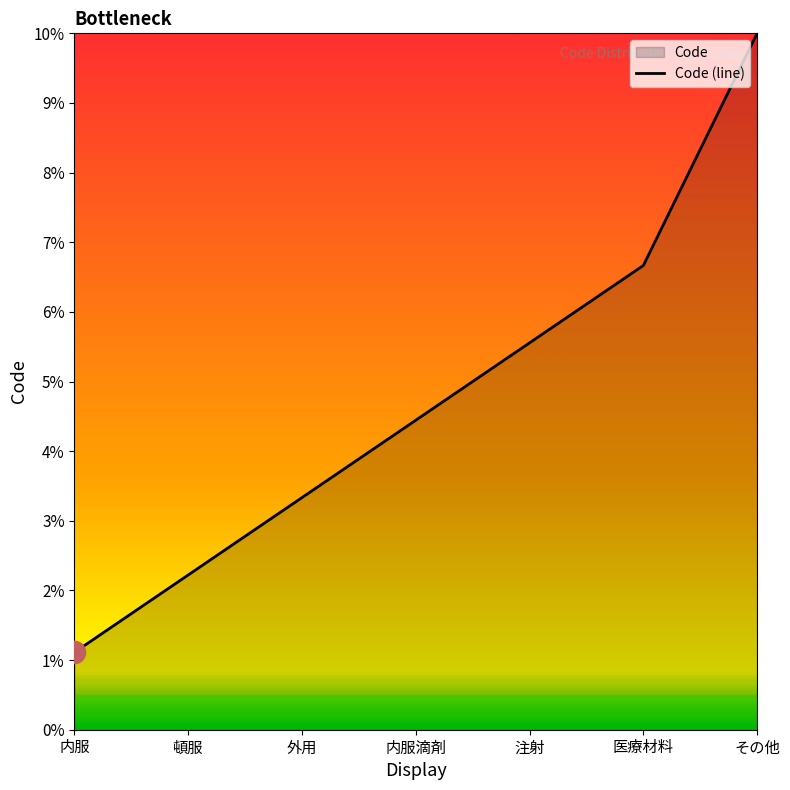

Rank the categories by value from lowest to highest.

内服, 頓服, 外用, 内服滴剤, 注射, 医療材料, その他